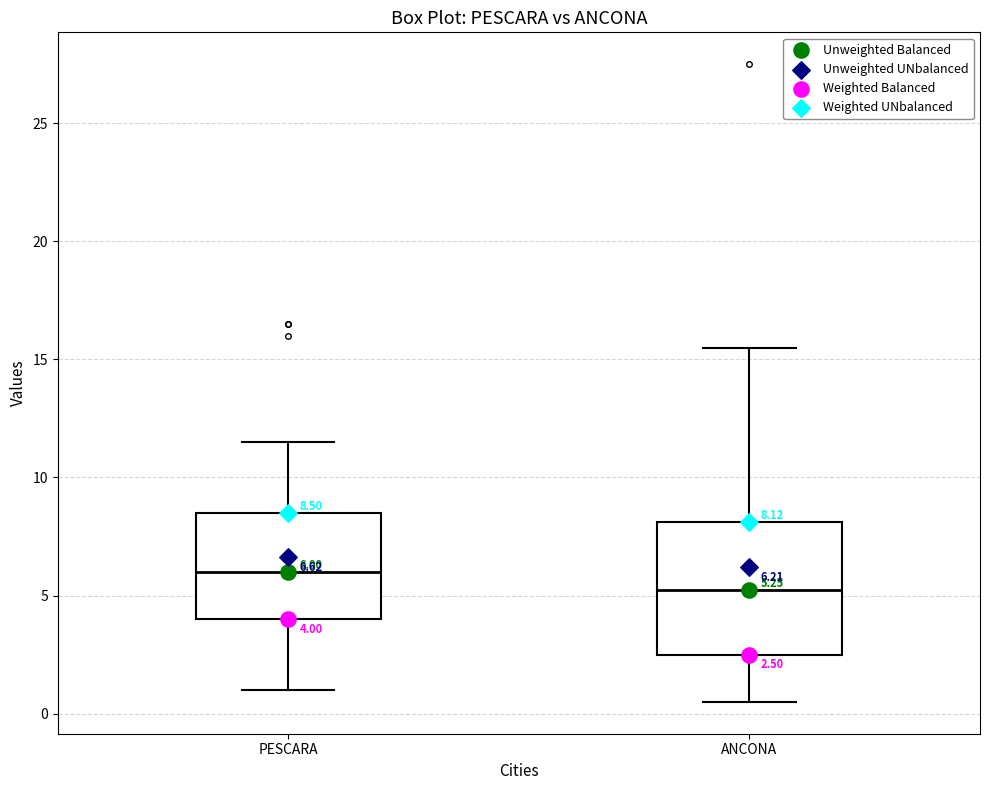

Which box is the tallest, from its lower edge to its upper edge?

ANCONA